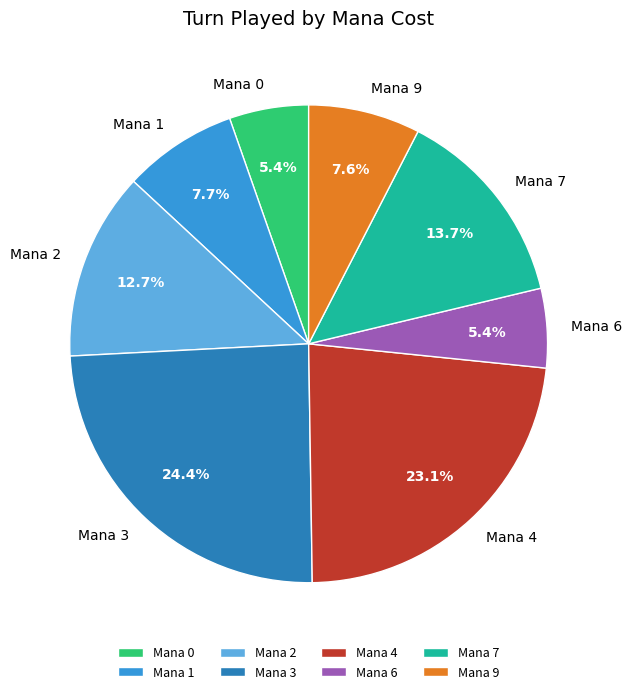

Does Mana 6 account for over 50% of the chart?

No